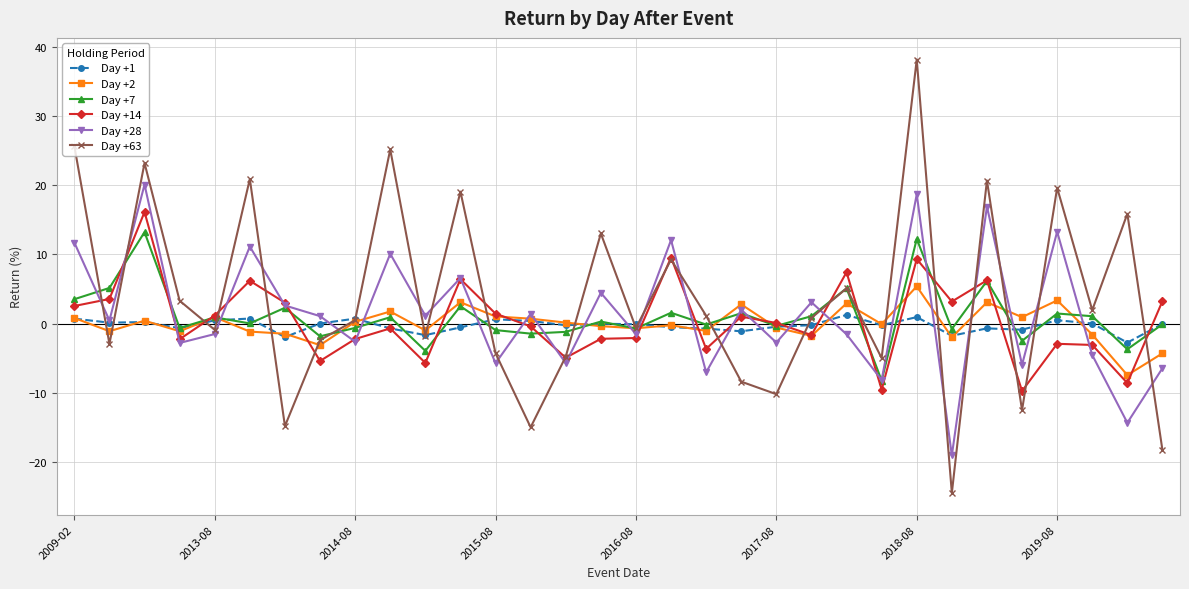

What are all the series names shown in the legend?

Day +1, Day +2, Day +7, Day +14, Day +28, Day +63